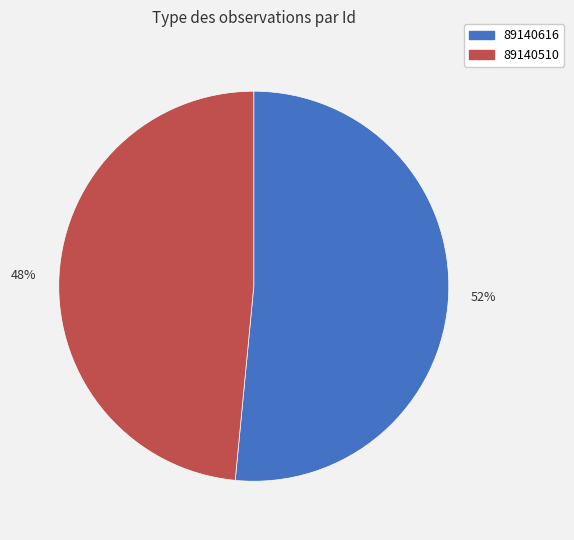

Which slice is the smallest?

89140510